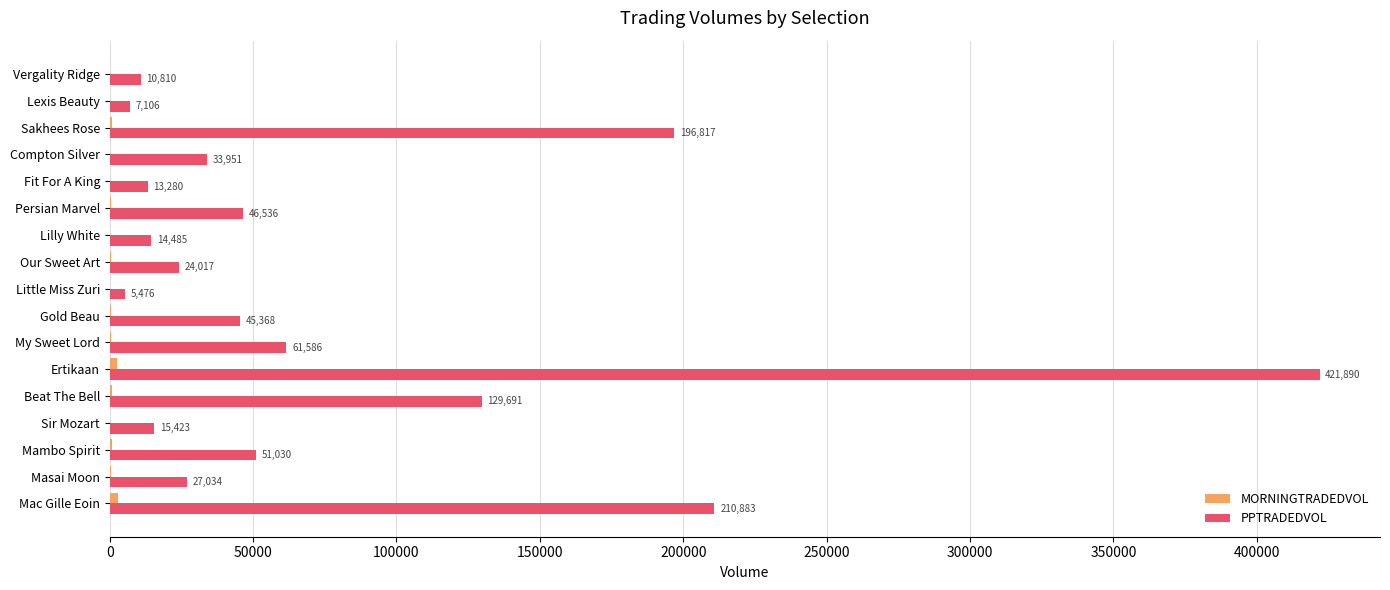

The value of PPTRADEDVOL at Fit For A King is 13279.9. True or false?

True